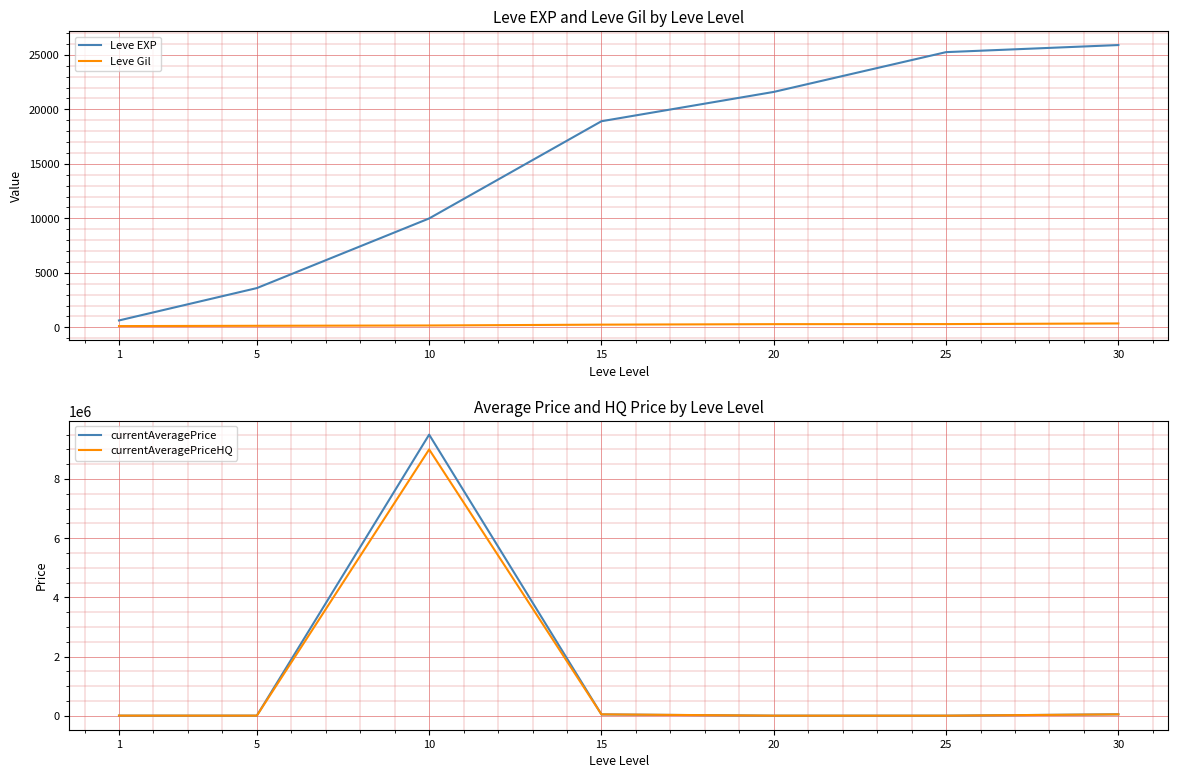

Between 30 and 25, which is larger?

30